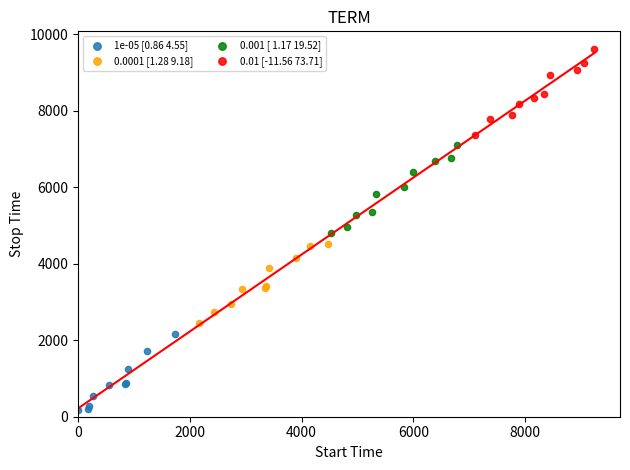

What are all the series names shown in the legend?

1e-05 [0.86 4.55], 0.0001 [1.28 9.18], 0.001 [ 1.17 19.52], 0.01 [-11.56 73.71]